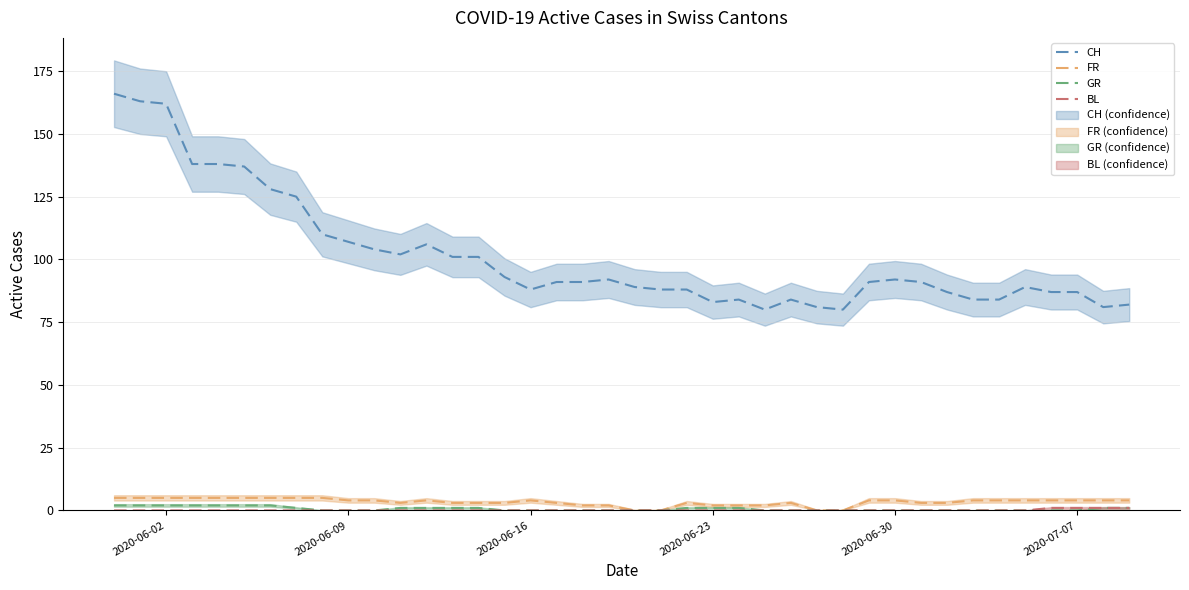

True or false: FR and CH intersect in this chart.

False